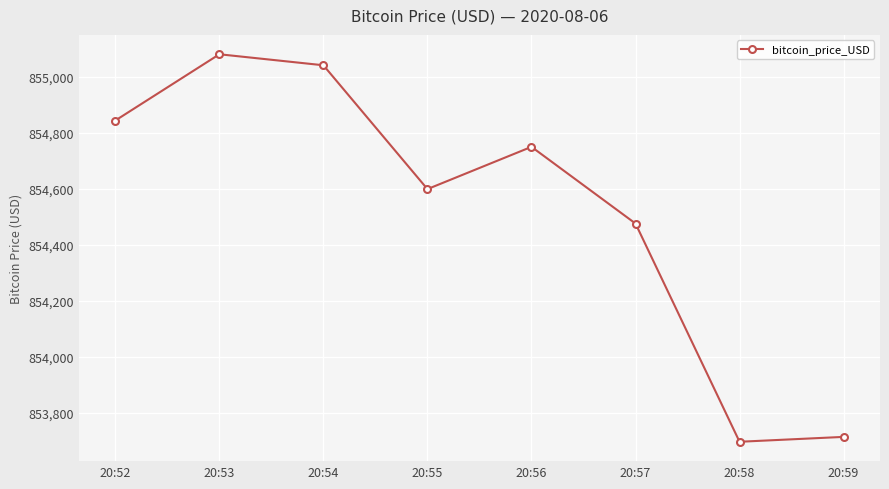

Does the chart display data point markers on the line(s)?

Yes